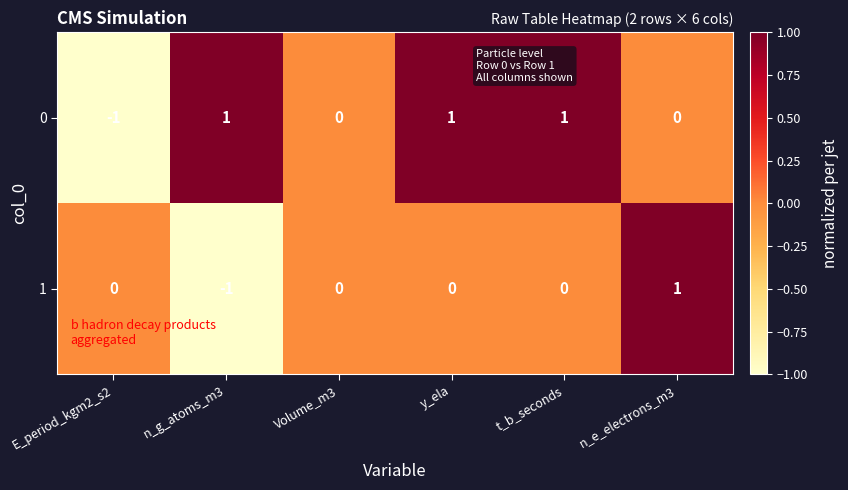

Which category has the highest value in the 1 series?

n_e_electrons_m3